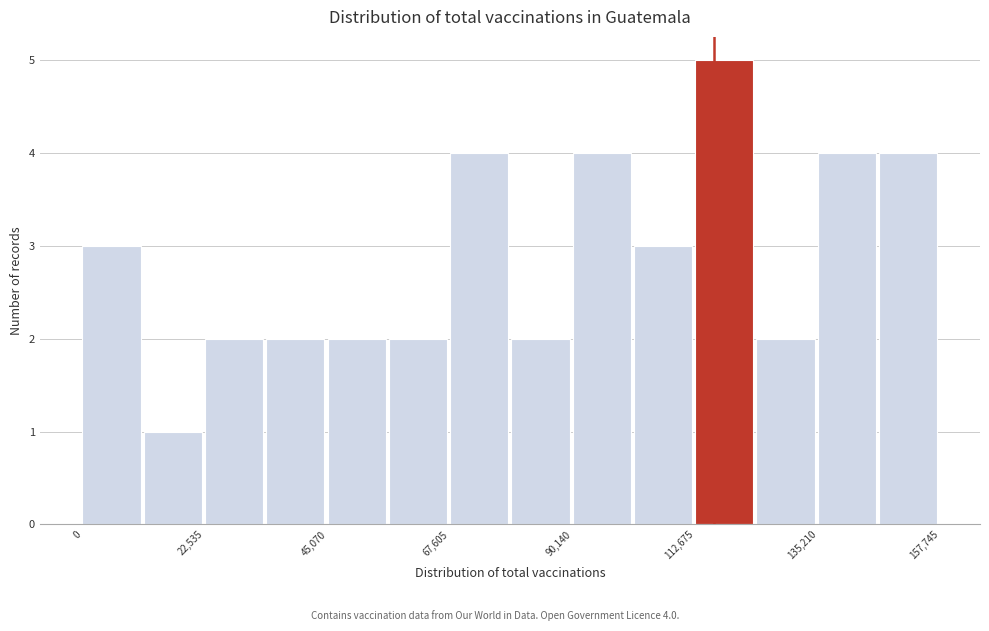

Around what value on the x-axis is the tallest bar? Give the approximate position of its centre, as read against the axis.

120000